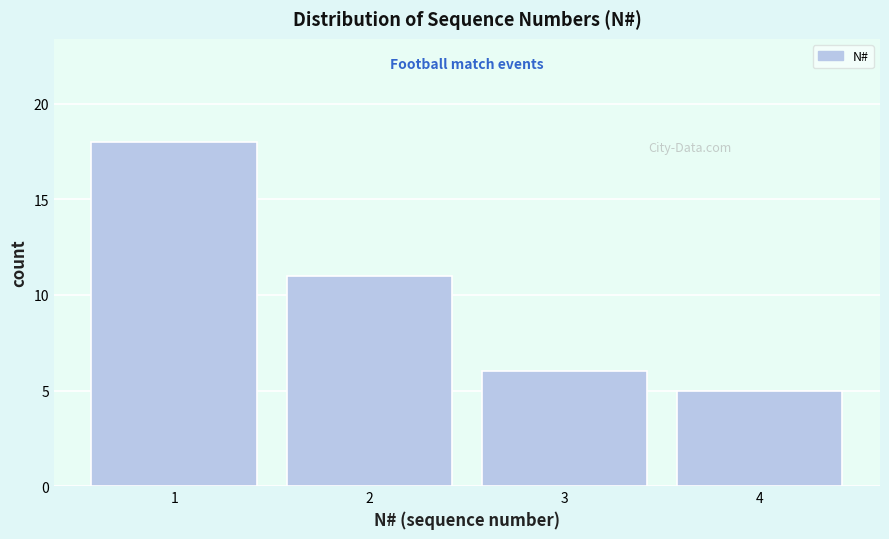

Over which range of the x-axis is the bar tallest?

0.5 to 1.5